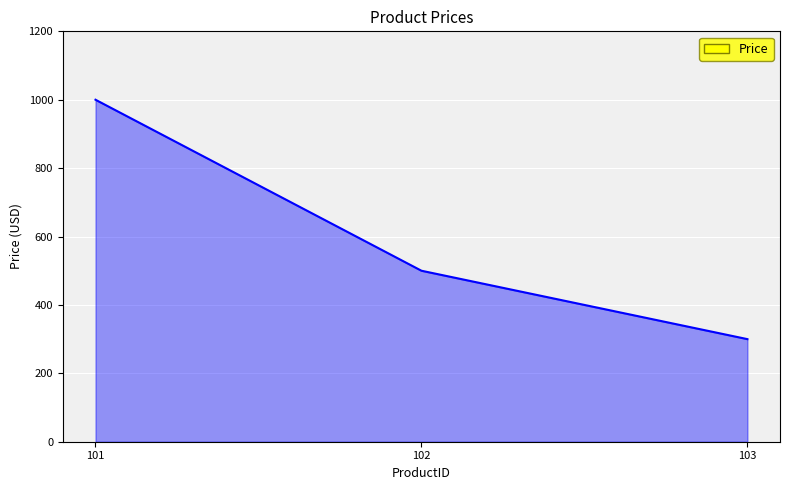

What is the ratio of the value at 102 to the value at 101?

0.5